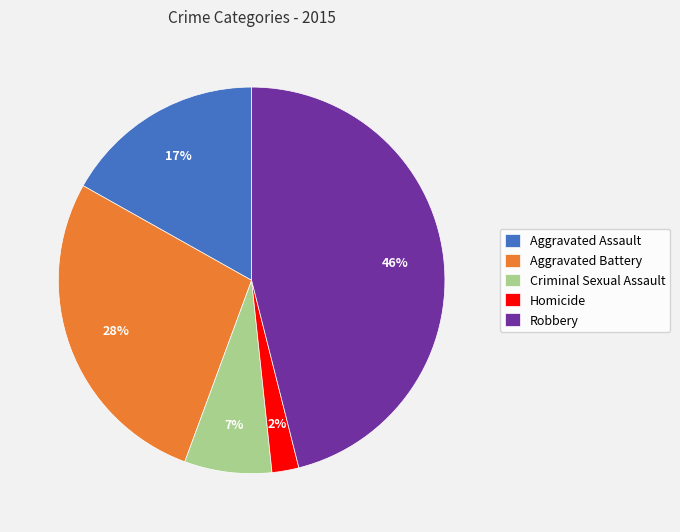

How many segments does this pie chart have?

5